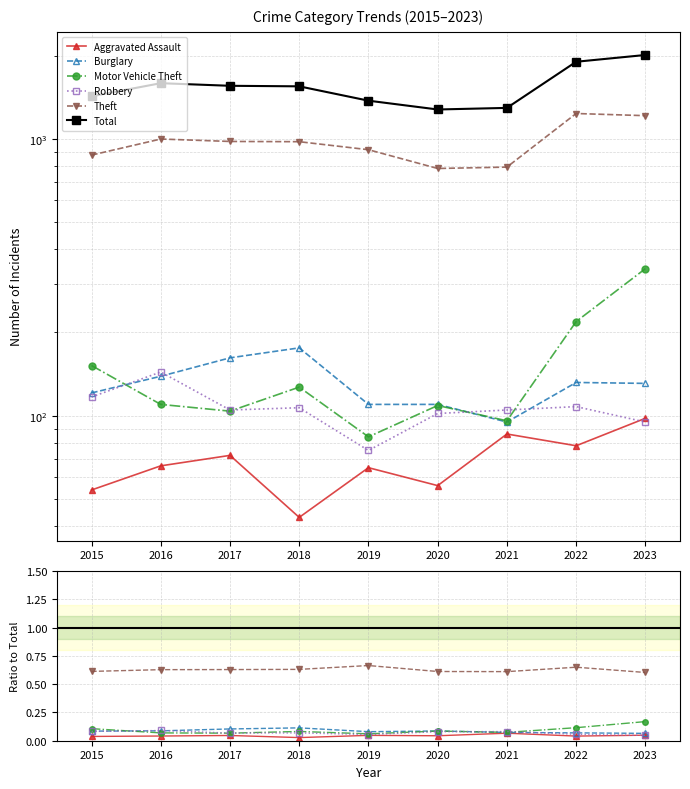

Which label corresponds to the smallest value in the chart?

2018